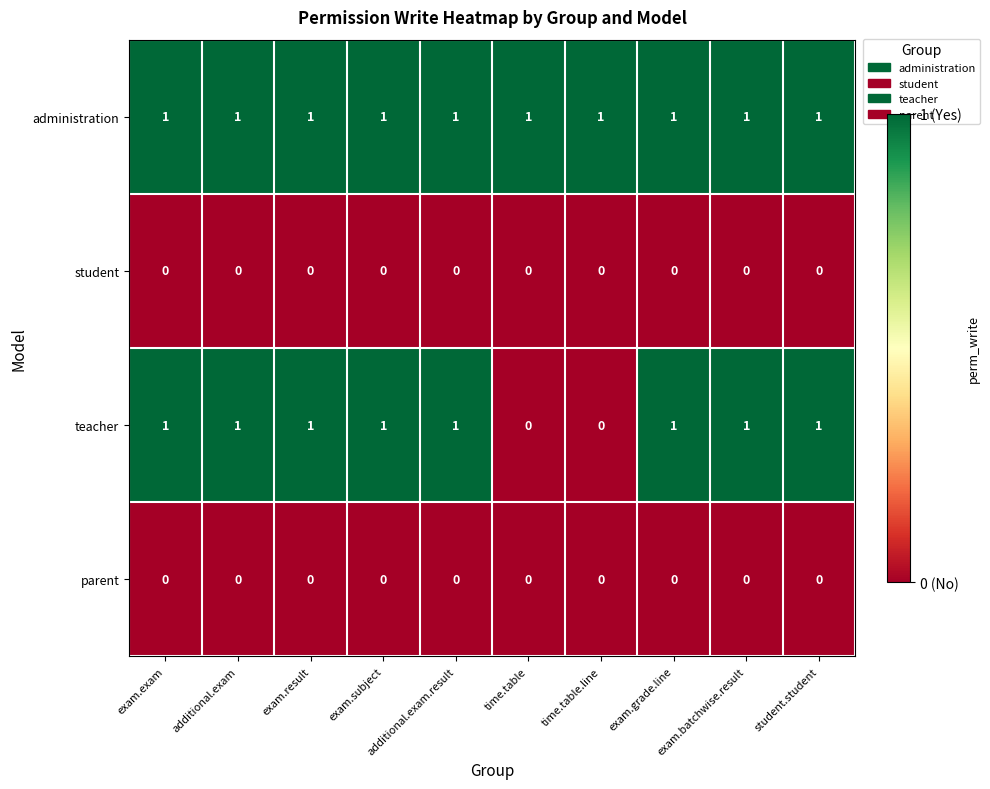

Is the value of administration at additional.exam greater than the value of teacher at time.table?

Yes